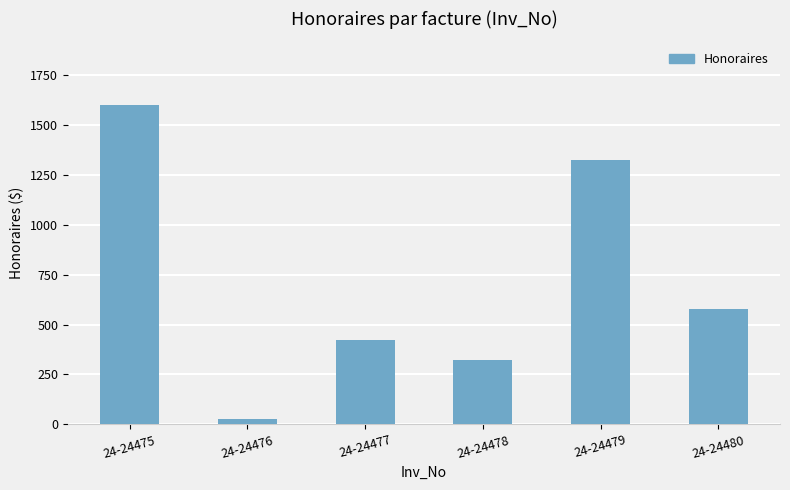

At which category does the chart reach its peak across all series?

24-24475